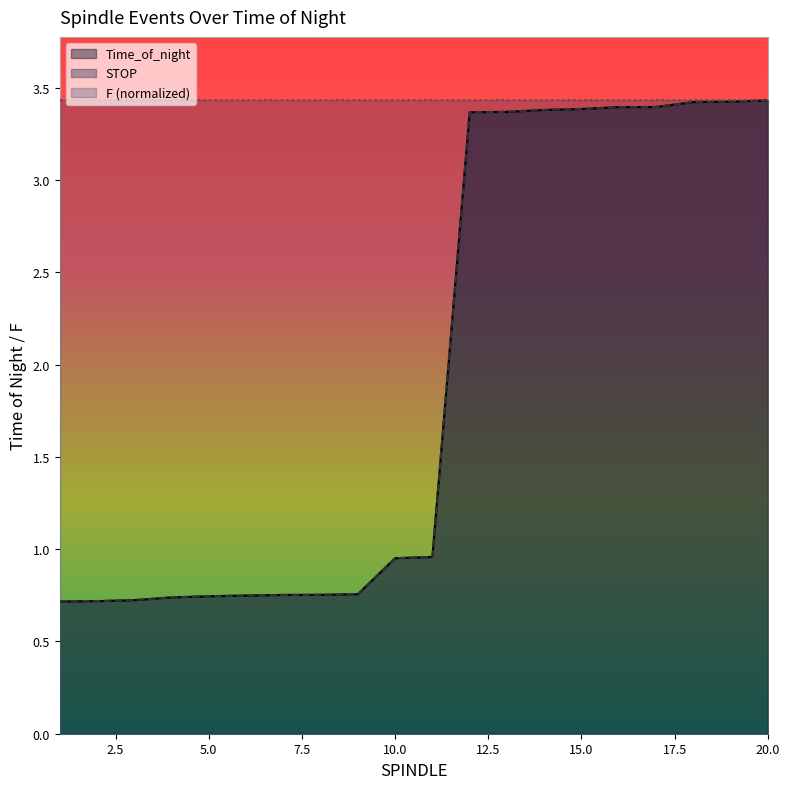

Does the chart display data point markers on the line(s)?

No